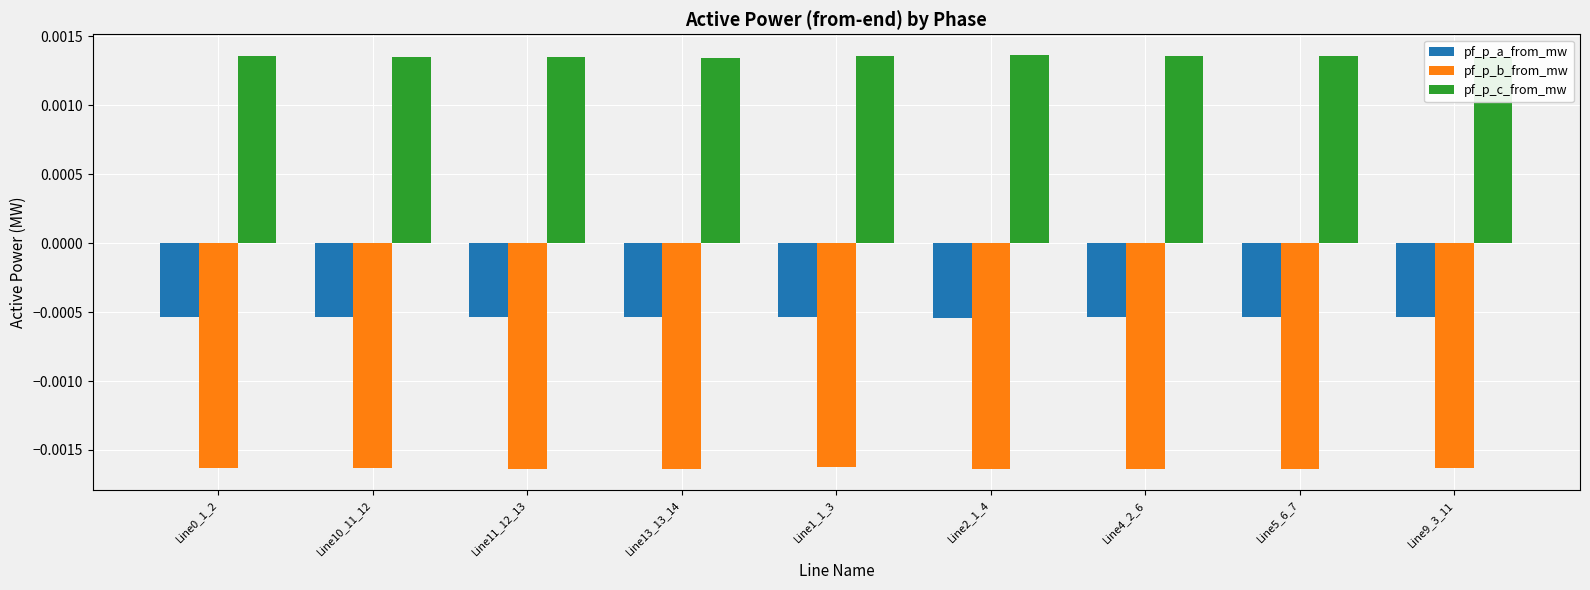

List the series in order of their overall mean, lowest first.

pf_p_b_from_mw, pf_p_a_from_mw, pf_p_c_from_mw